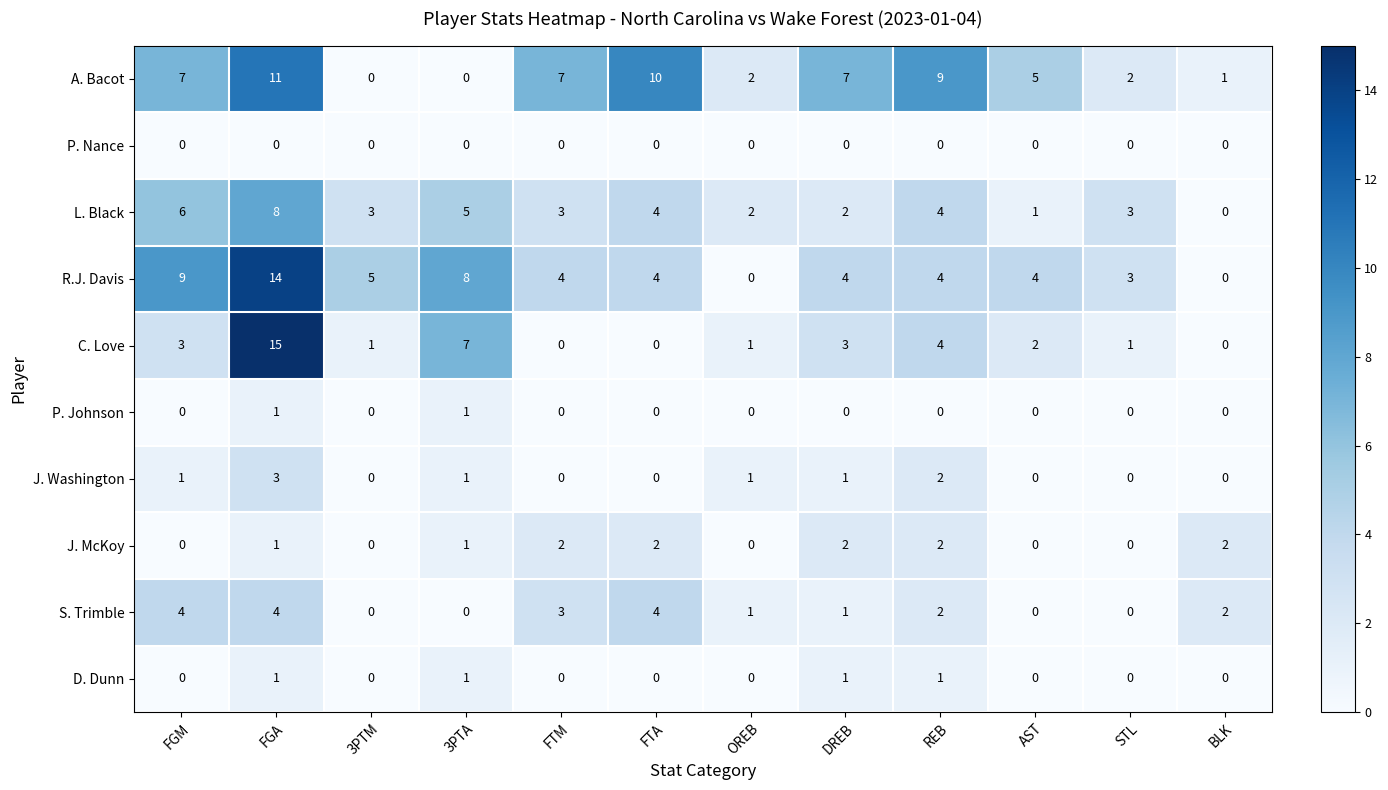

What is the sum of all S. Trimble values?

21